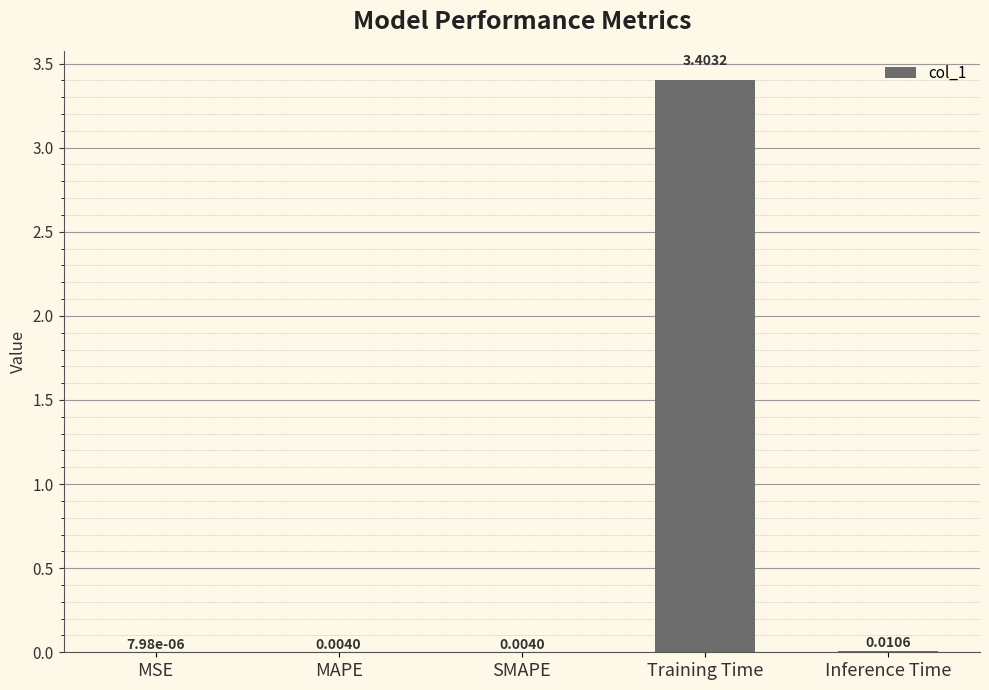

At which category does the chart reach its peak across all series?

Training Time